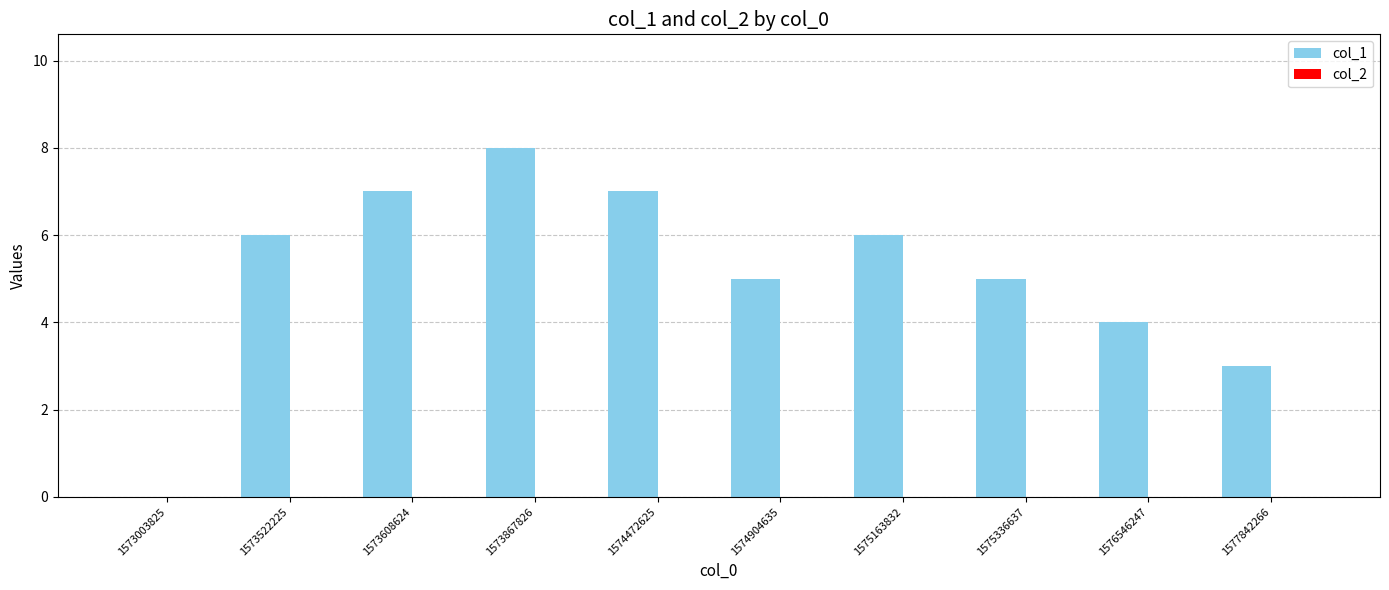

Between 1575336637 and 1573522225, which is larger?

1573522225